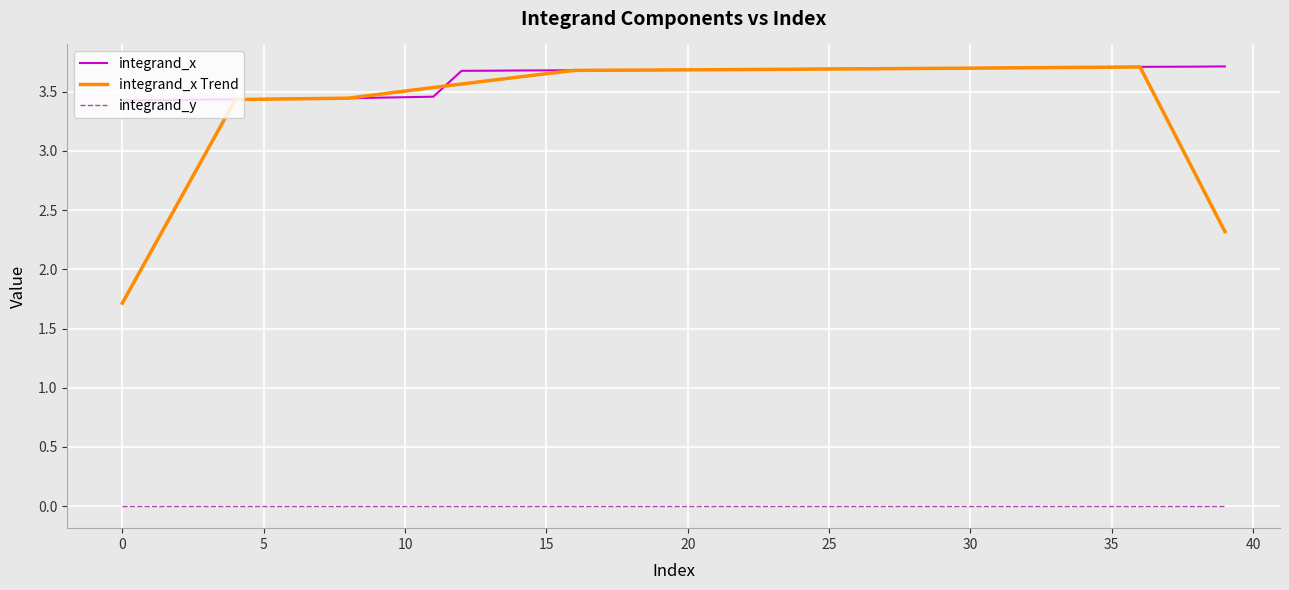

What are all the series names shown in the legend?

integrand_x, integrand_x Trend, integrand_y